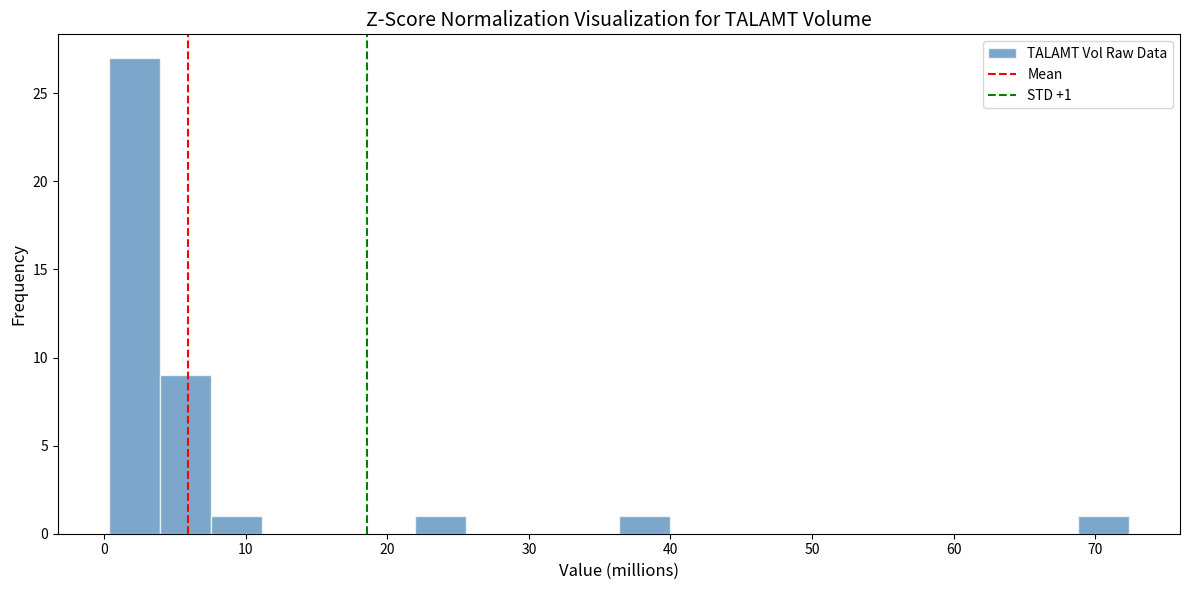

Around what value on the x-axis is the tallest bar? Give the approximate position of its centre, as read against the axis.

2